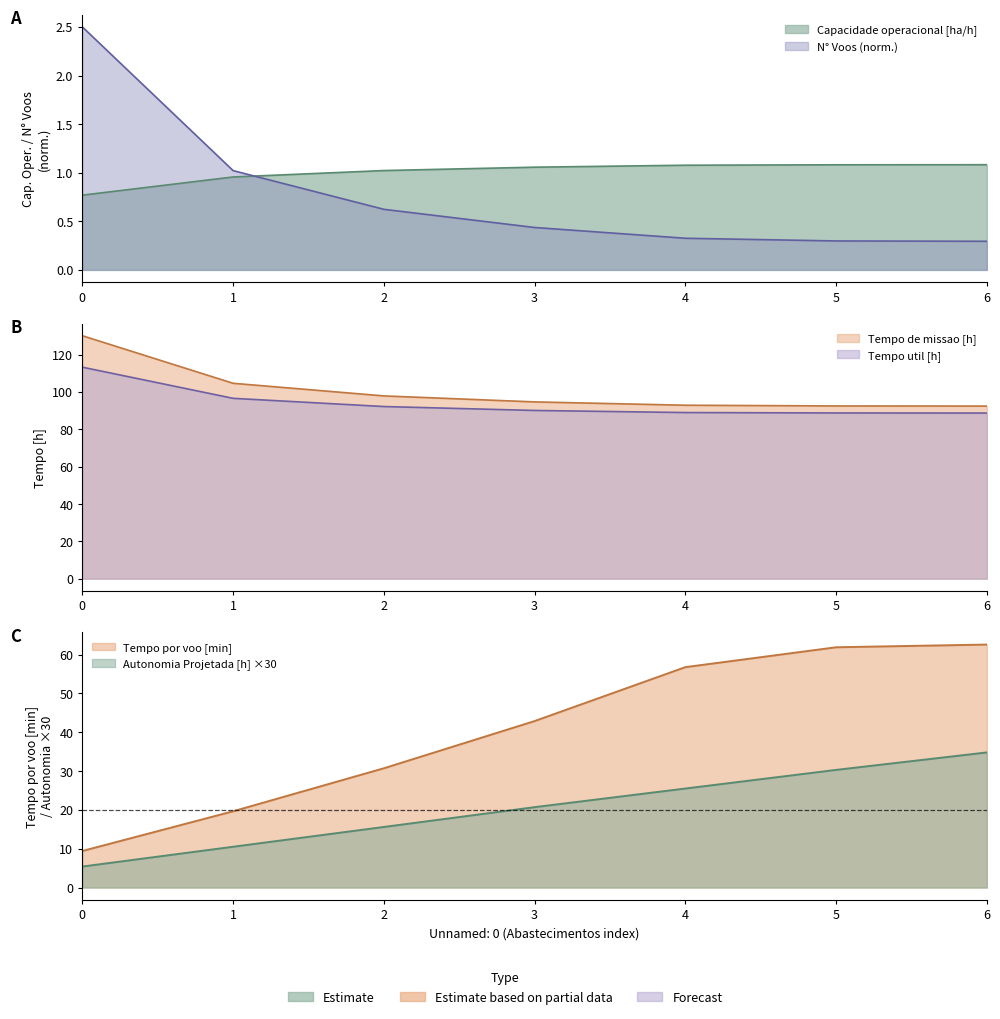

Which series has the largest total across all categories?

Tempo de missao [h]